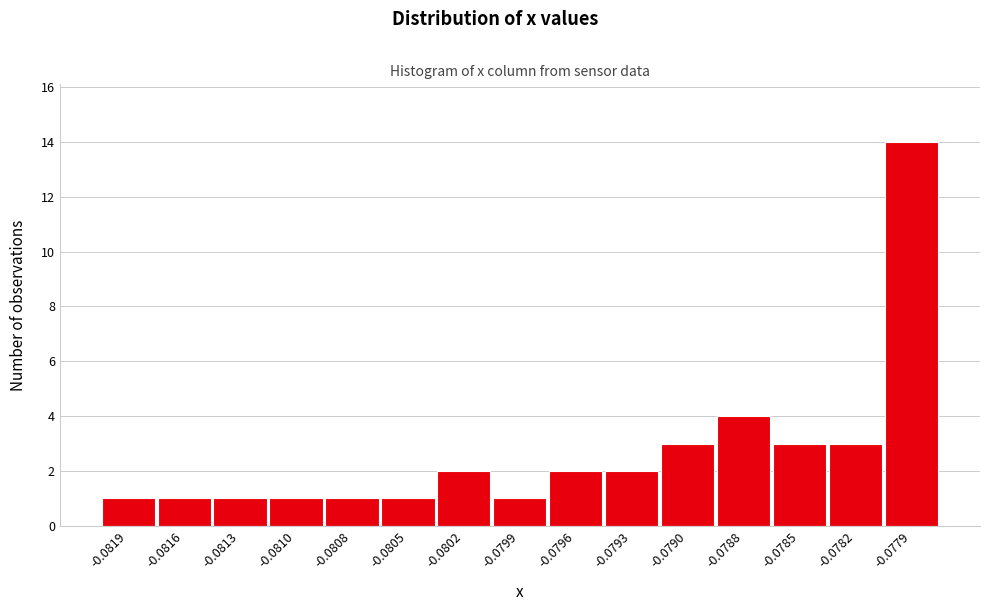

Reading left to right, extract all data points from this chart.

-0.0819=1	-0.0816=1	-0.0813=1	-0.0810=1	-0.0808=1	-0.0805=1	-0.0802=2	-0.0799=1	-0.0796=2	-0.0793=2	-0.0790=3	-0.0788=4	-0.0785=3	-0.0782=3	-0.0779=14